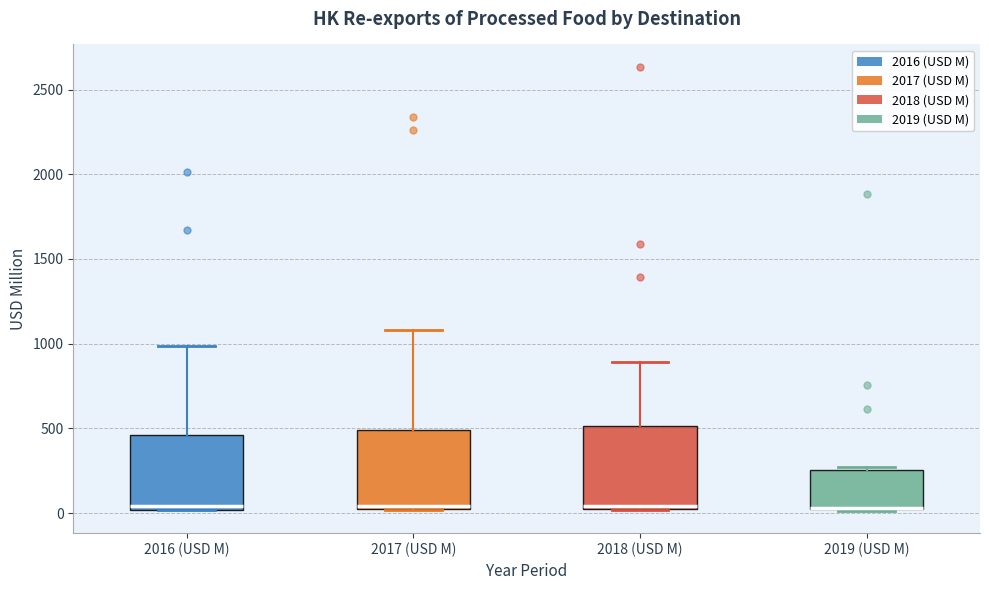

Reading left to right, transcribe this box plot: for each box, give where its median line is, the range the box spans, and where its two whiskers end, as read against the y-axis. The values are not printed on the chart, so give them approximately, as read against the axis.

2016 (USD M): median 50, box 0 to 450, whiskers 0 to 1000
2017 (USD M): median 50, box 0 to 500, whiskers 0 to 1100
2018 (USD M): median 50, box 0 to 500, whiskers 0 to 900
2019 (USD M): median 50 (drawn on the box's lower edge), box 0 to 250, whiskers 0 to 250 (just above the box's upper edge)